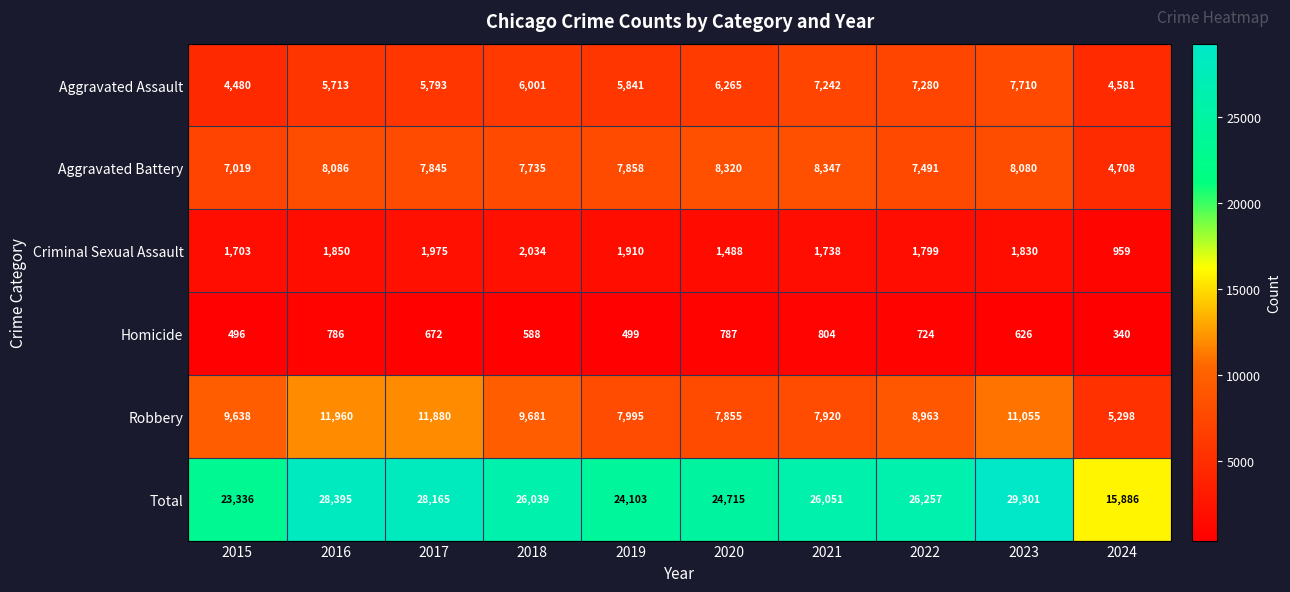

What is the total value across all series at 2018?

52078